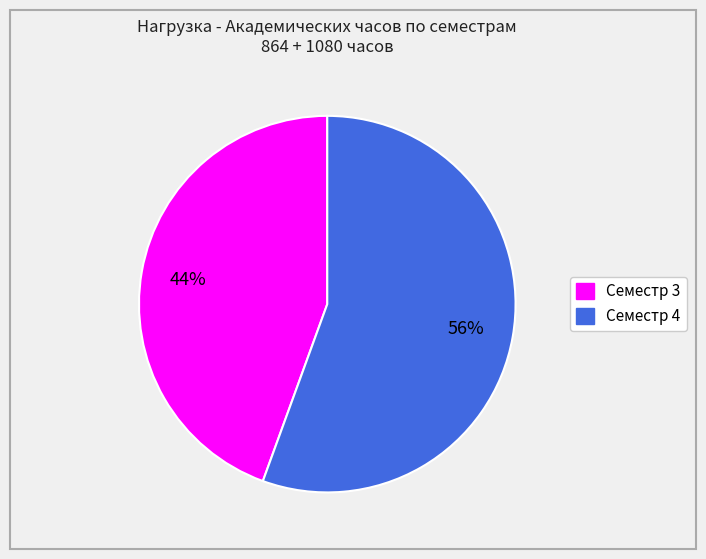

Rank the categories by value from highest to lowest.

Семестр 4, Семестр 3